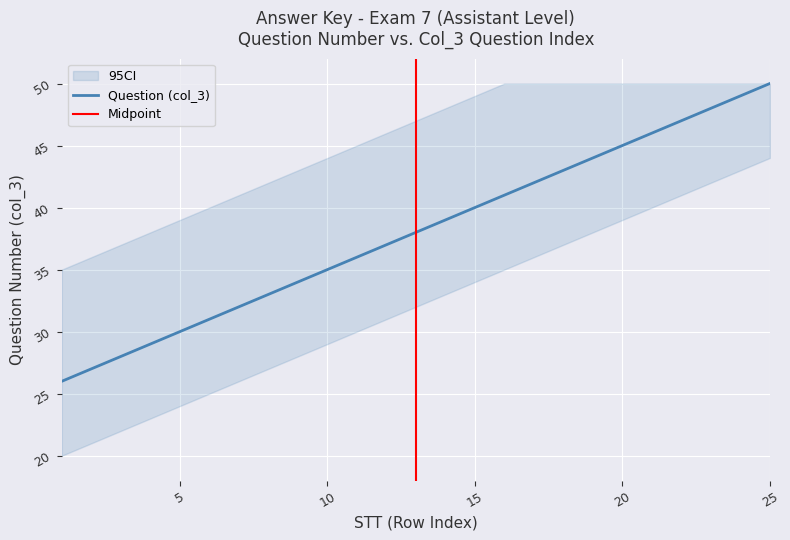

What is the change in value from 15 to 24?

+9